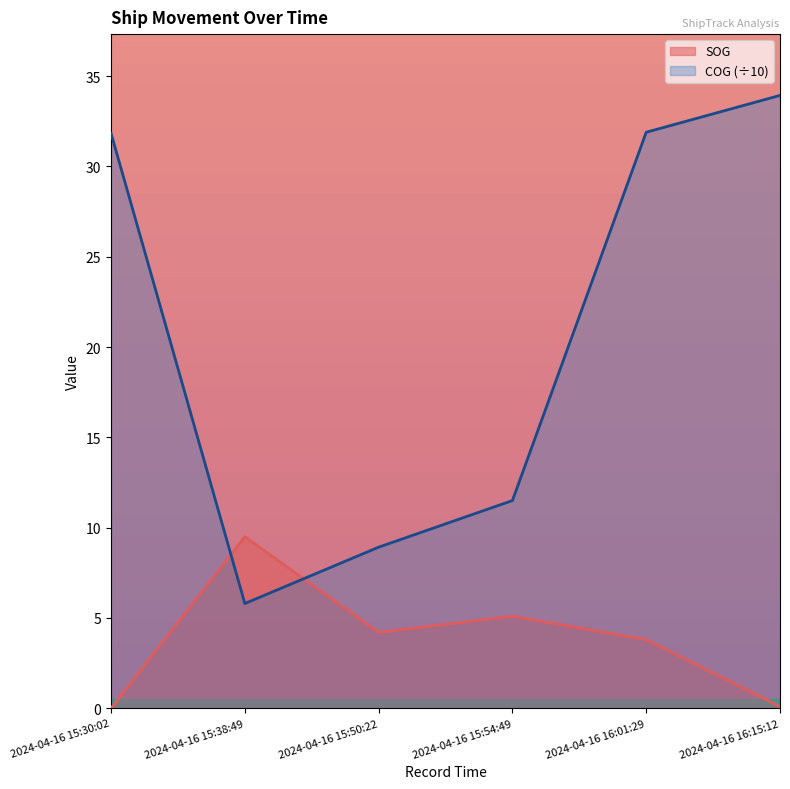

List the series in order of their overall mean, lowest first.

SOG, COG (÷10)